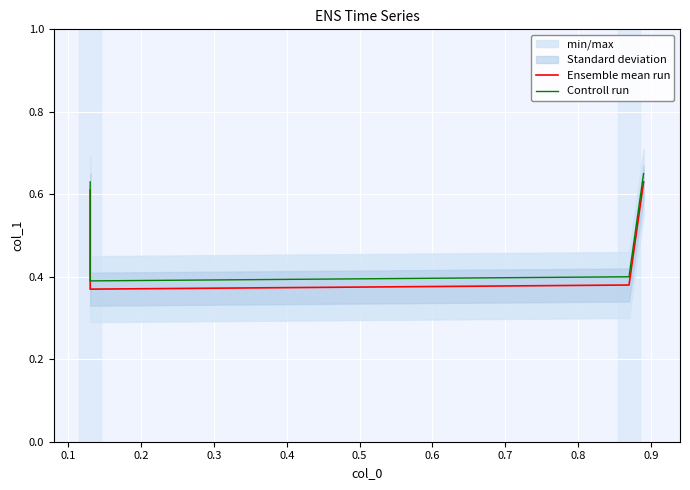

True or false: Controll run has a value of 0.8 at 0.0.

False